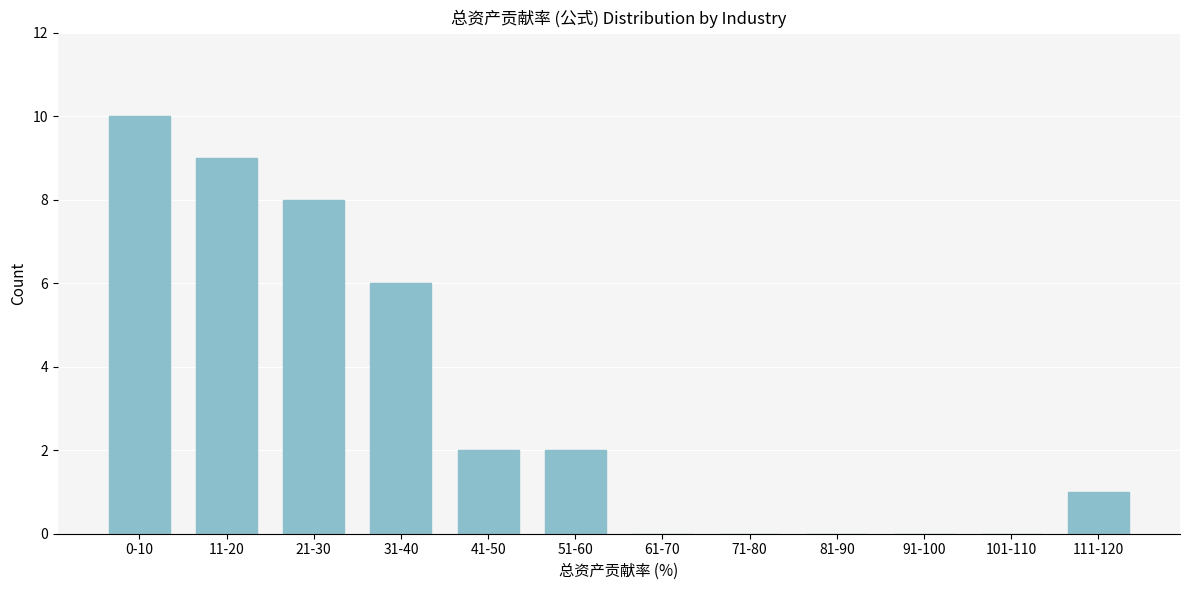

Reading left to right, extract all data points from this chart.

0-10=10	11-20=9	21-30=8	31-40=6	41-50=2	51-60=2	61-70=0	71-80=0	81-90=0	91-100=0	101-110=0	111-120=1